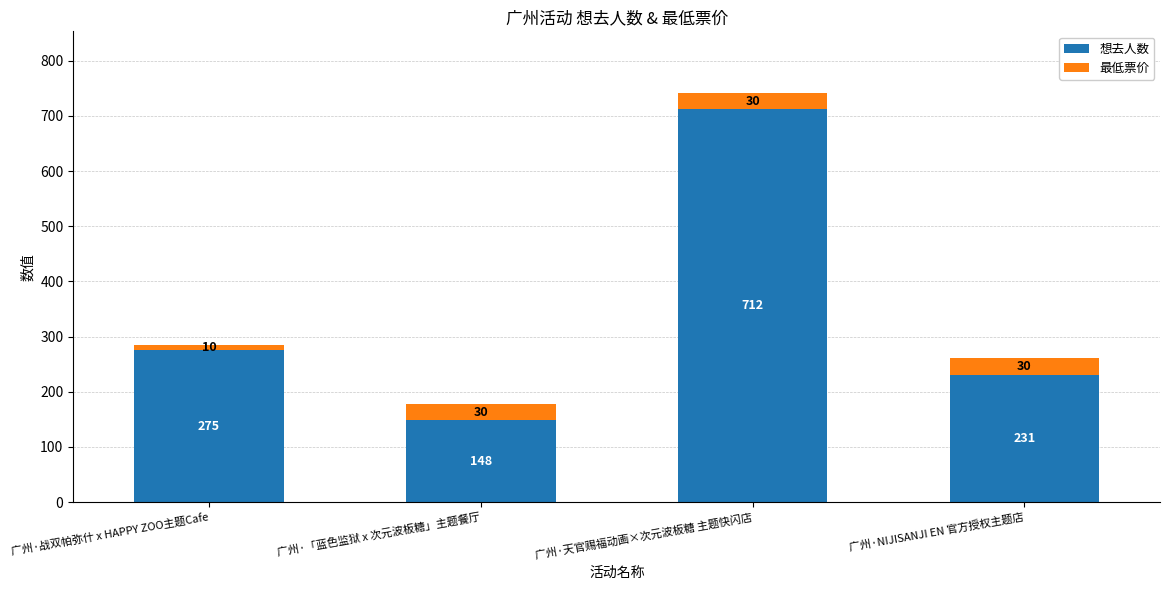

At which label is 想去人数 closest to 430?

广州·战双帕弥什 x HAPPY ZOO主题Cafe